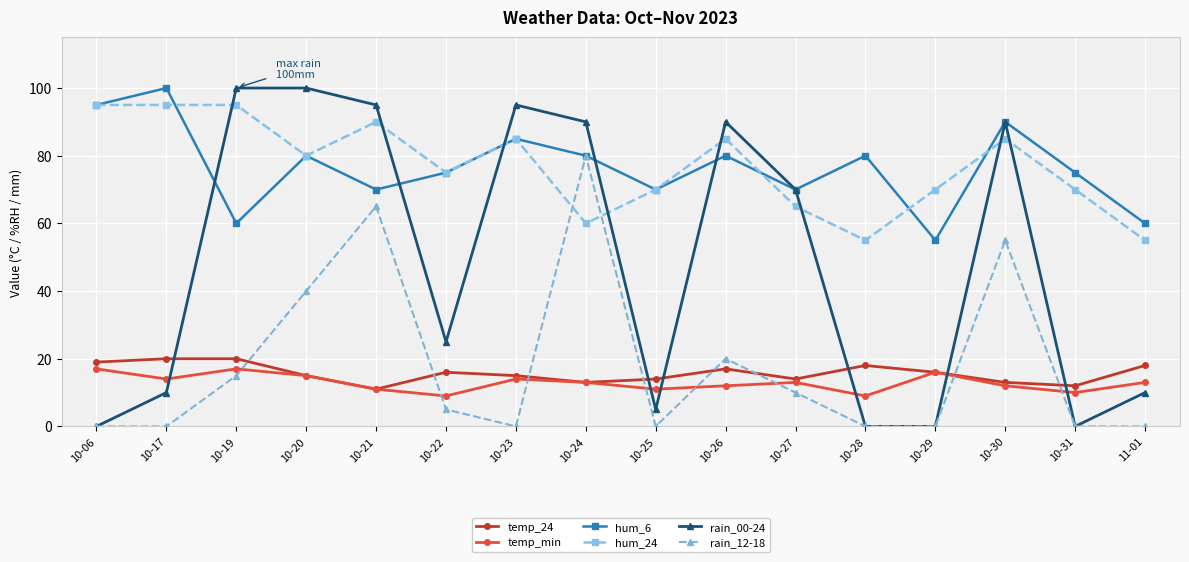

Is it true that temp_24 equals 16 at 10-29?

True